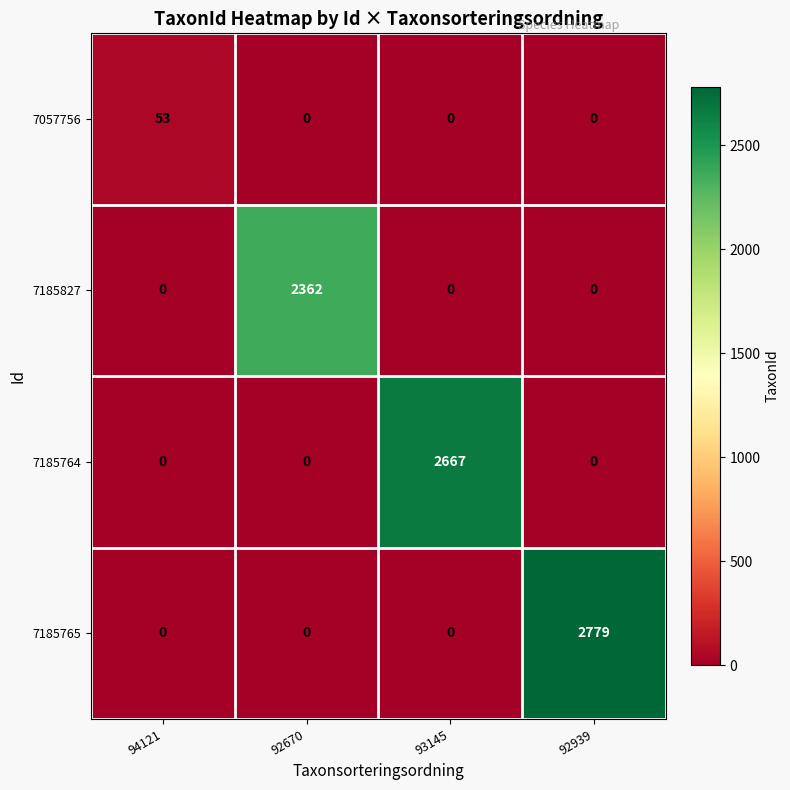

True or false: 7185764 has a value of 2667 at 93145.

True